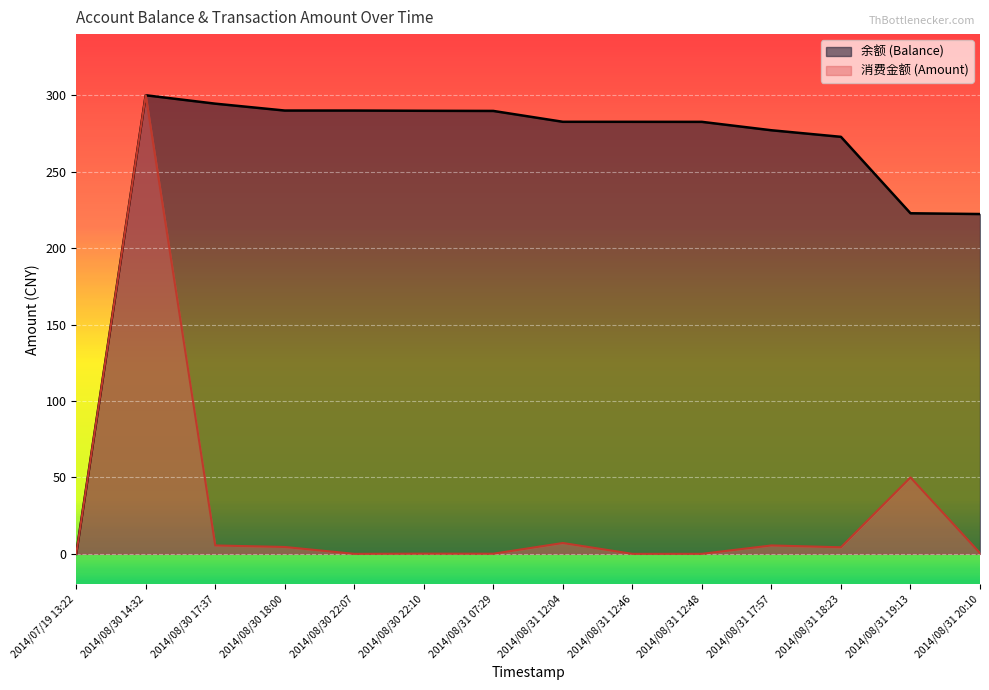

At how many categories does at least one series exceed 109?

13